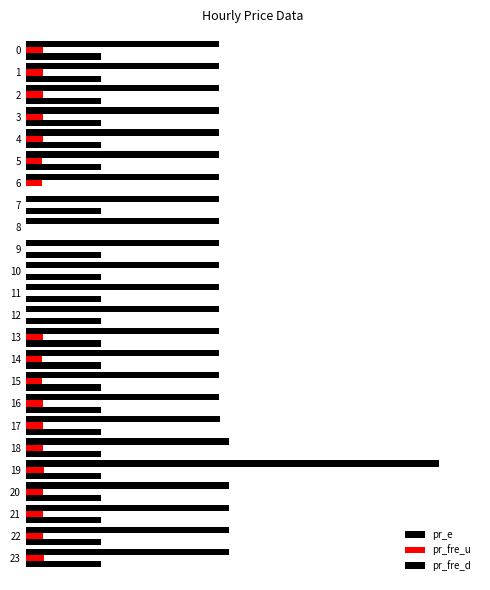

Does the chart contain stacked bars?

No